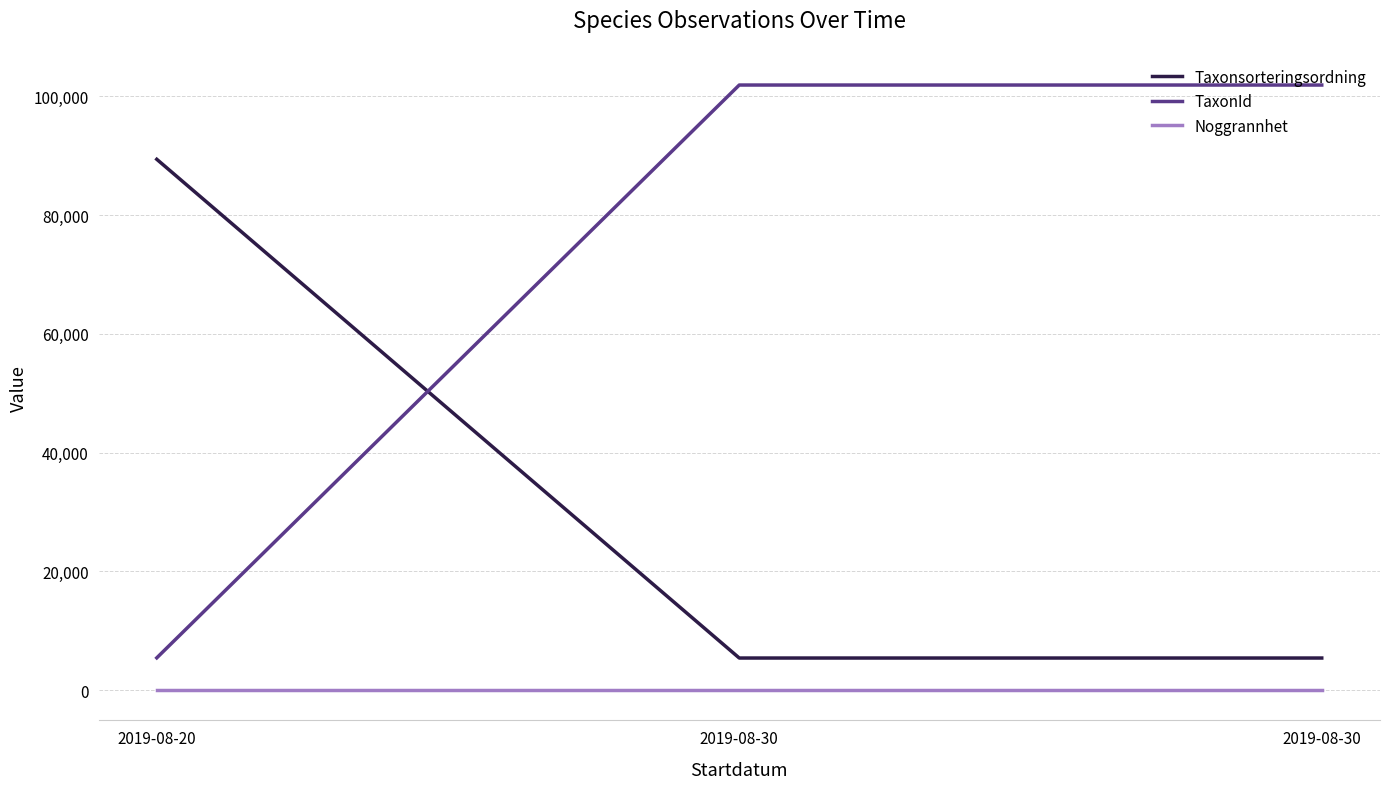

Does the chart have visible grid lines?

Yes